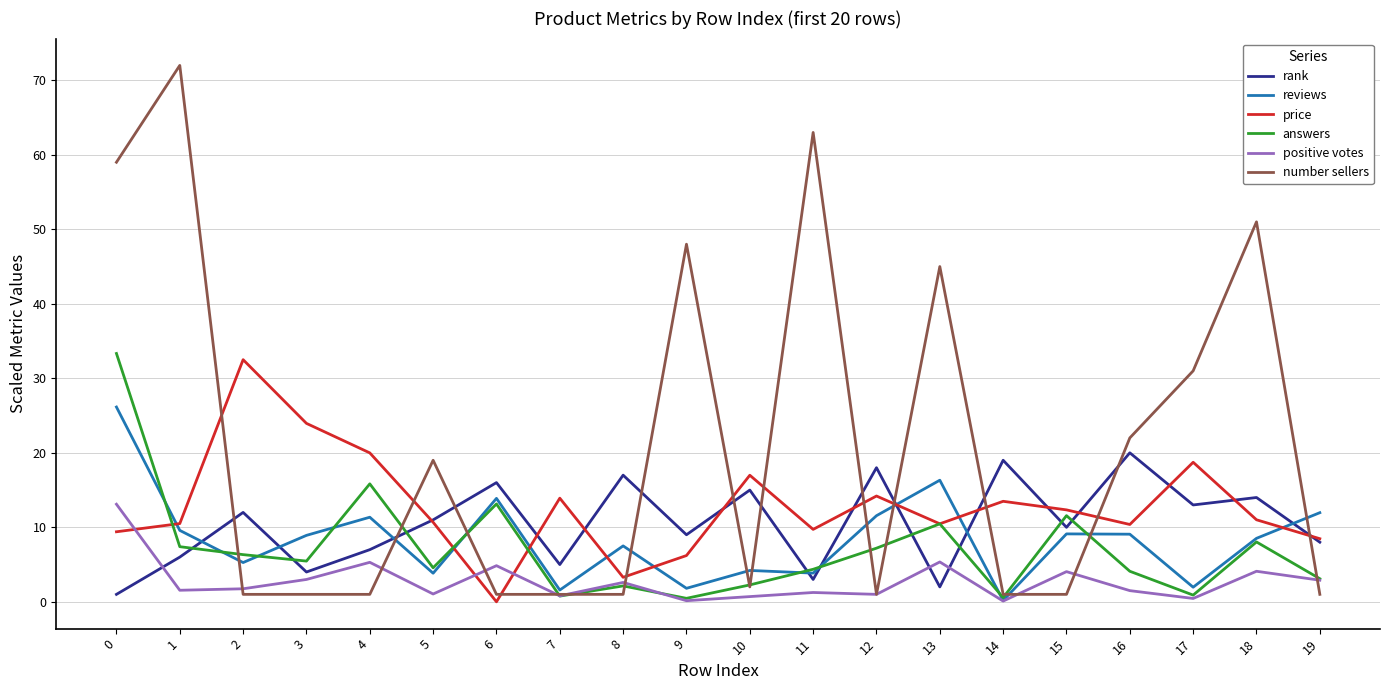

Which series changed the most between 0 and 19?

number sellers